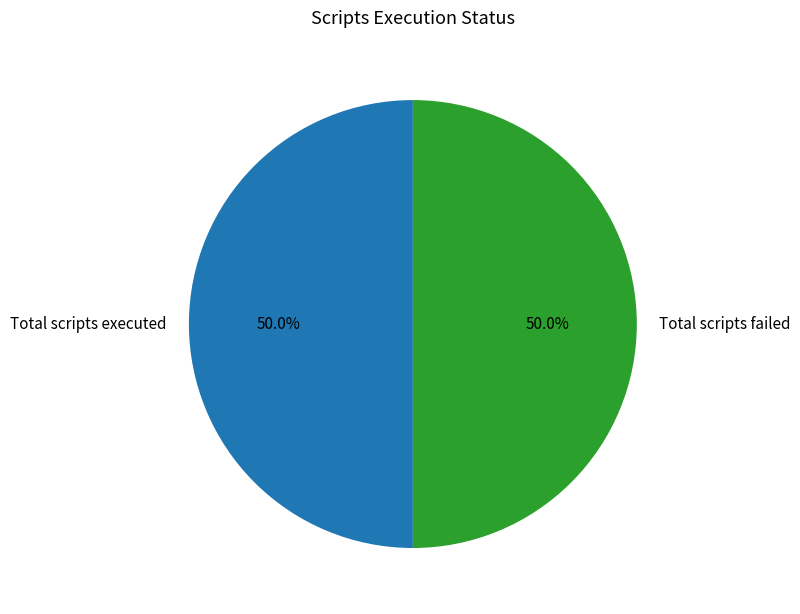

Approximately how many times larger is the value at Total scripts executed compared to Total scripts failed?

1.0